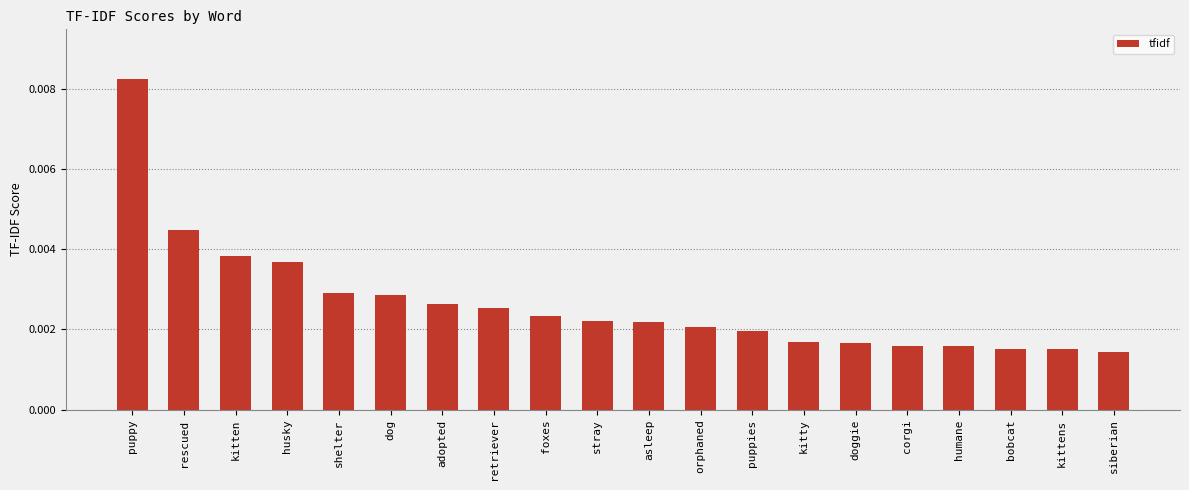

At which category does the chart reach its peak across all series?

puppy